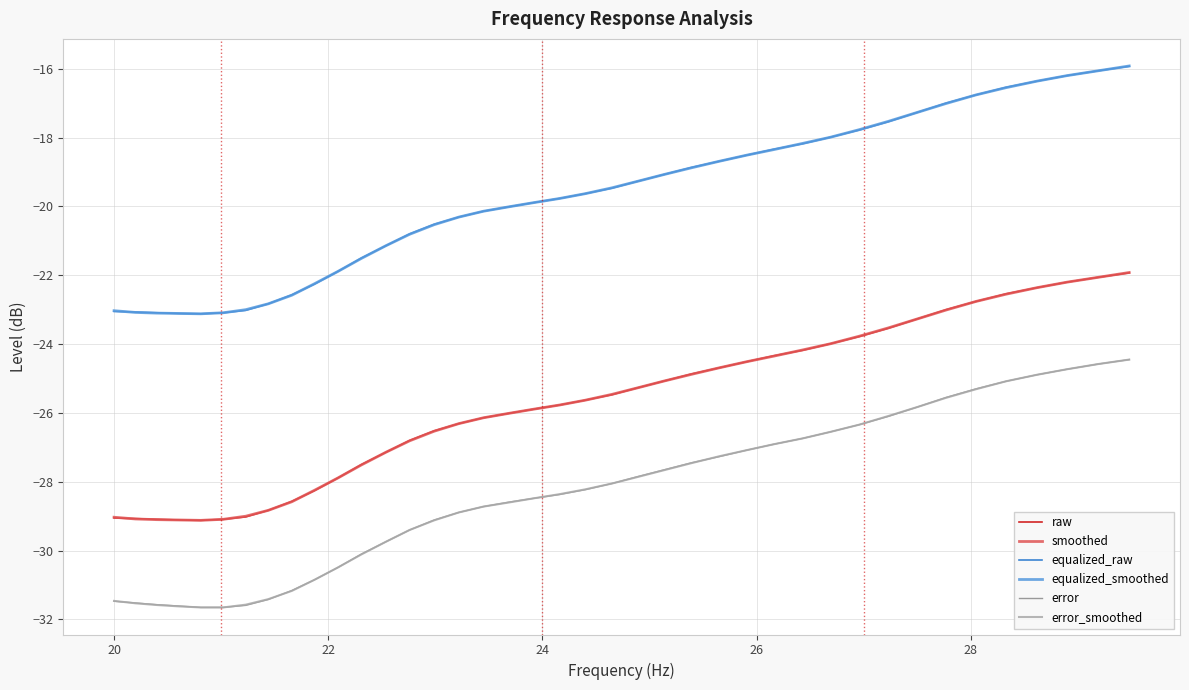

What is the sum of all raw values?

-1030.6